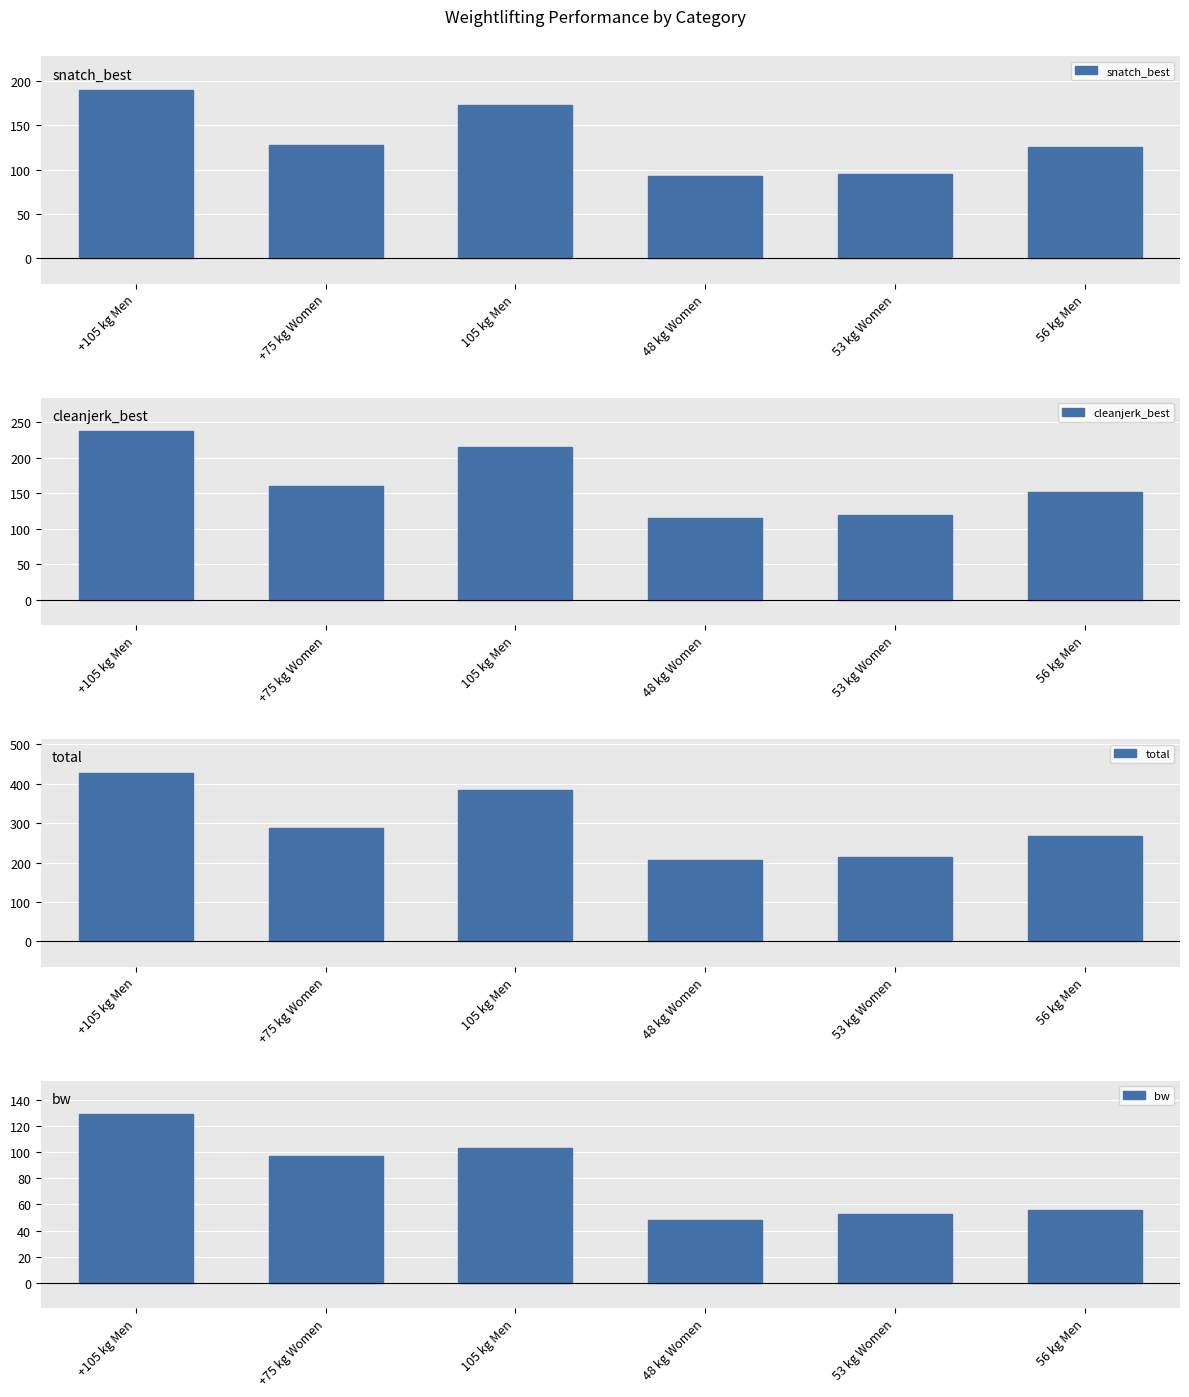

Reading left to right, list all the values displayed in this chart.

snatch_best: +105 kg Men=190.0	+75 kg Women=127.5	105 kg Men=172.5	48 kg Women=93.0	53 kg Women=95.0	56 kg Men=125.0
cleanjerk_best: +105 kg Men=237.5	+75 kg Women=160.0	105 kg Men=215.0	48 kg Women=116.0	53 kg Women=120.0	56 kg Men=152.5
total: +105 kg Men=427.5	+75 kg Women=287.5	105 kg Men=385.0	48 kg Women=207.5	53 kg Women=215.0	56 kg Men=267.5
bw: +105 kg Men=128.8	+75 kg Women=96.6	105 kg Men=103.0	48 kg Women=47.9	53 kg Women=53.0	56 kg Men=55.9